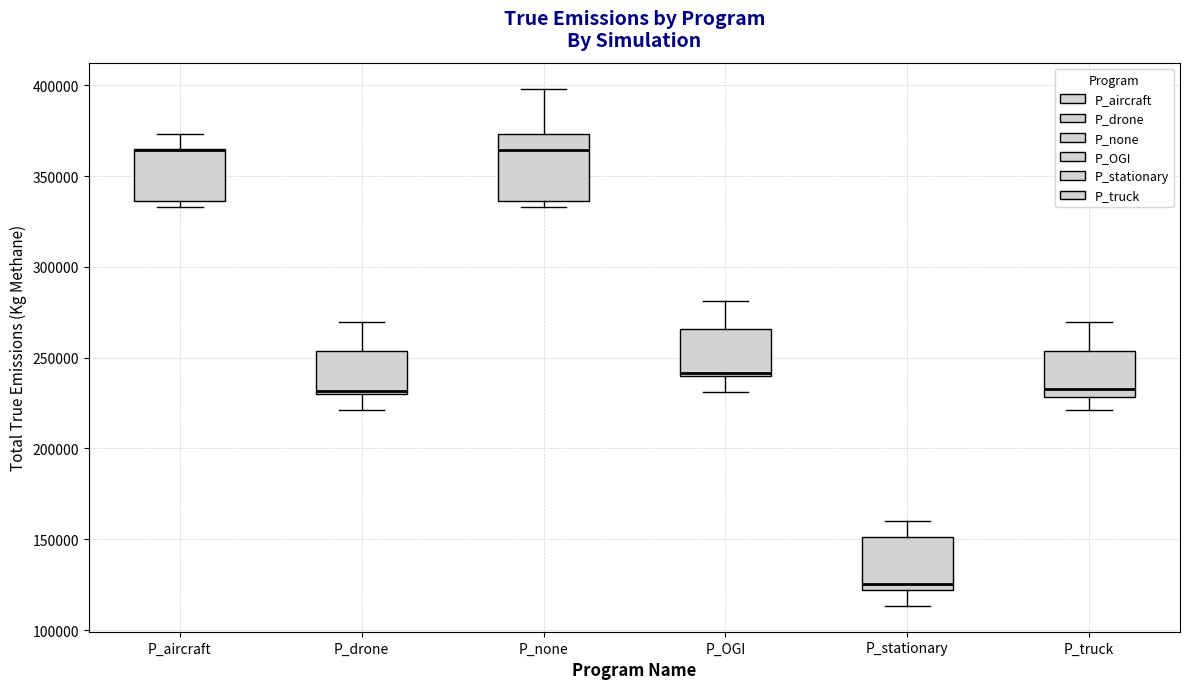

Which box is the tallest, from its lower edge to its upper edge?

P_none